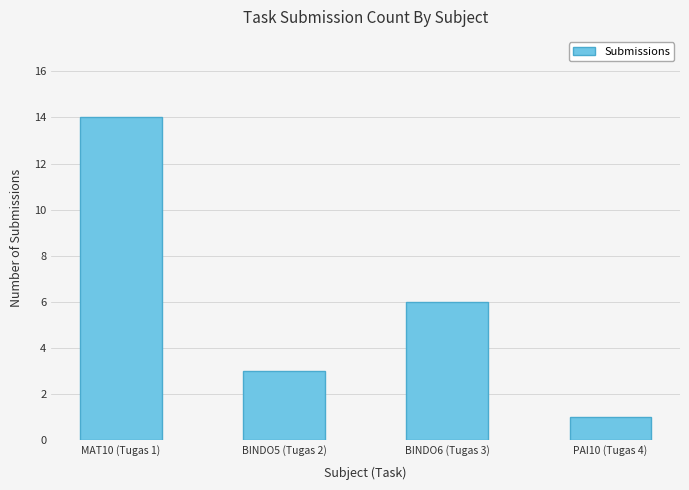

What is the approximate value at BINDO6 (Tugas 3)?

6